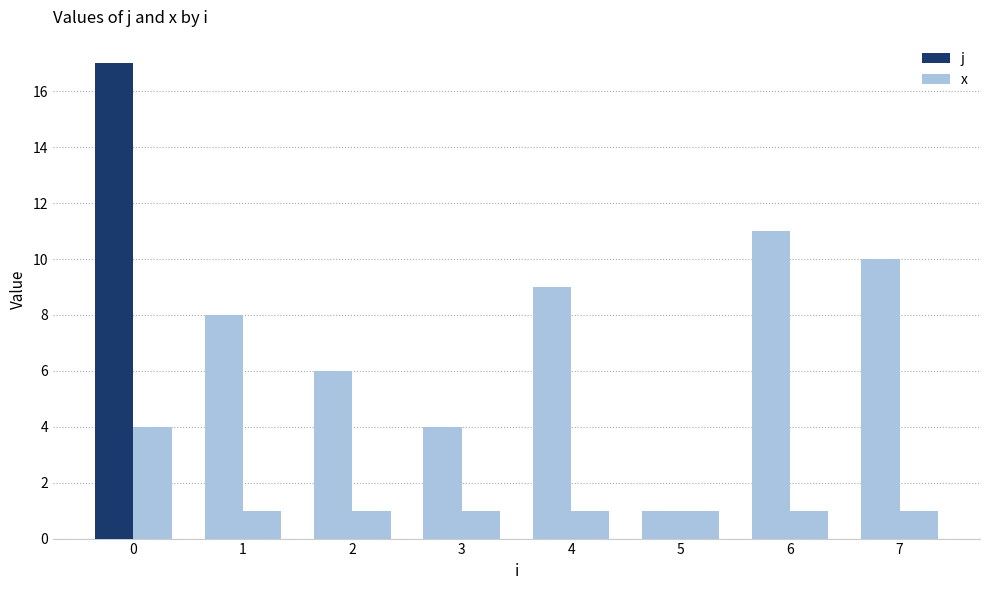

True or false: j has a value of 7 at 3.

False